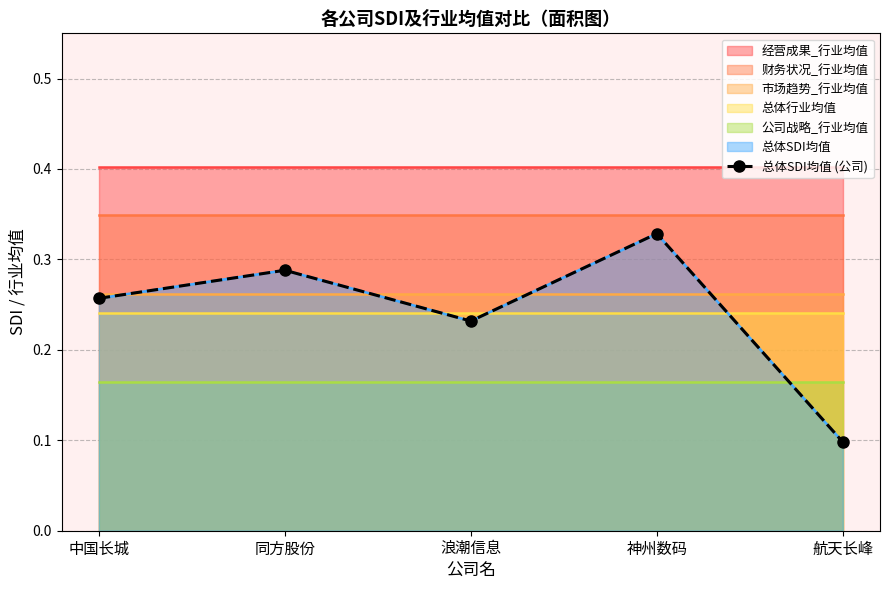

Reading left to right, extract all data points from this chart.

中国长城=0.3	同方股份=0.3	浪潮信息=0.2	神州数码=0.3	航天长峰=0.1